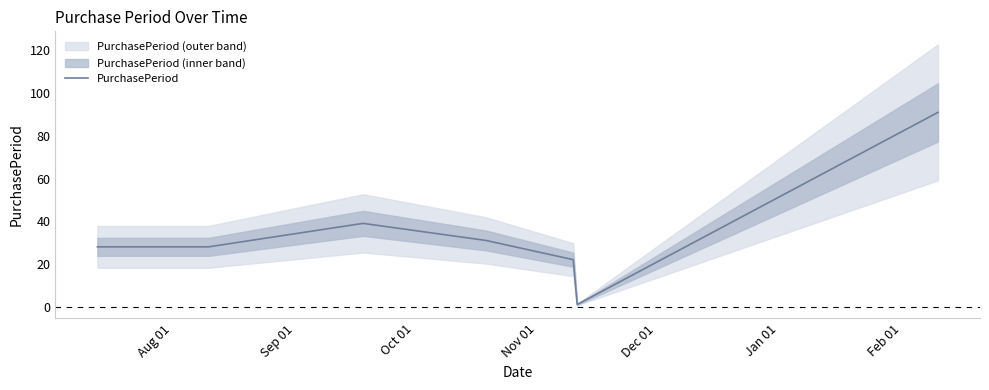

What is the maximum value for PurchasePeriod?

91